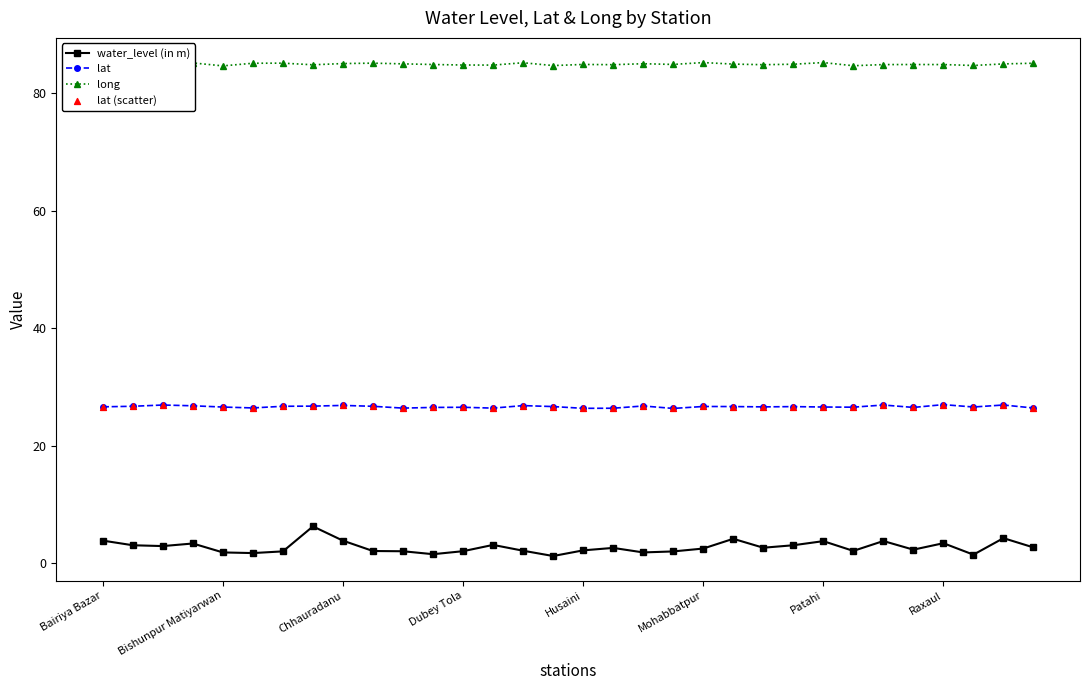

At how many categories does at least one series exceed 47?

32